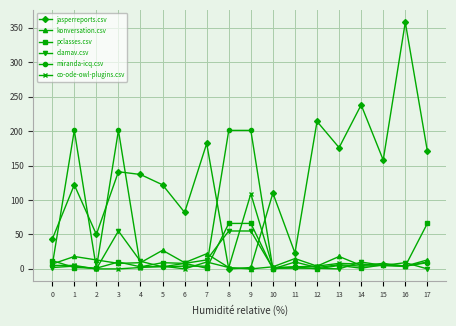

Between 13 and 14, which series saw the biggest shift?

jasperreports.csv